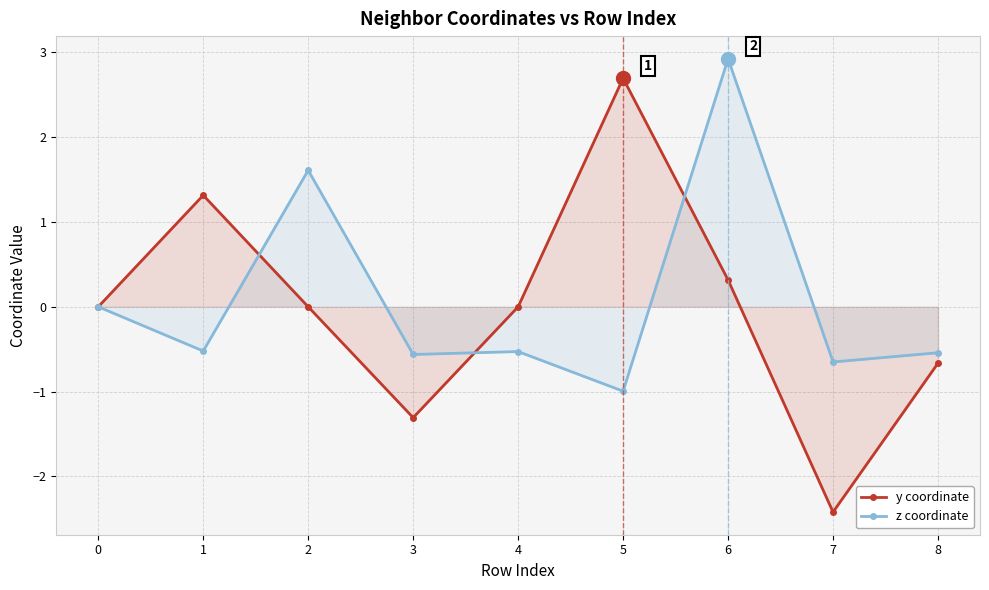

What is the total value across all series at 2?

1.6